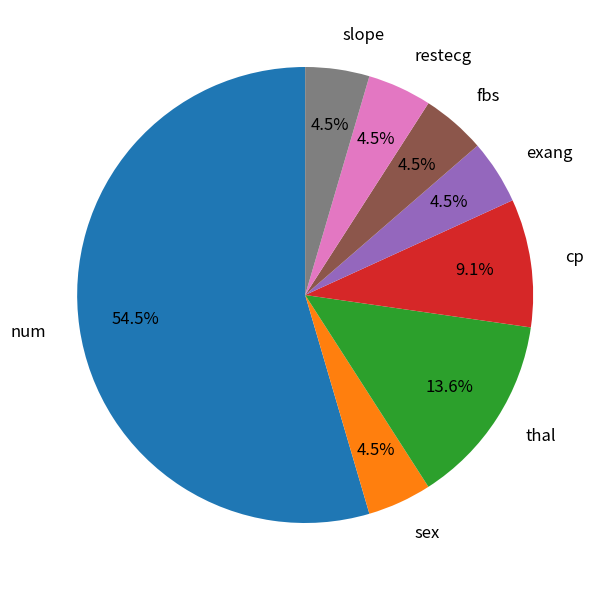

Is there a majority slice in this chart?

Yes